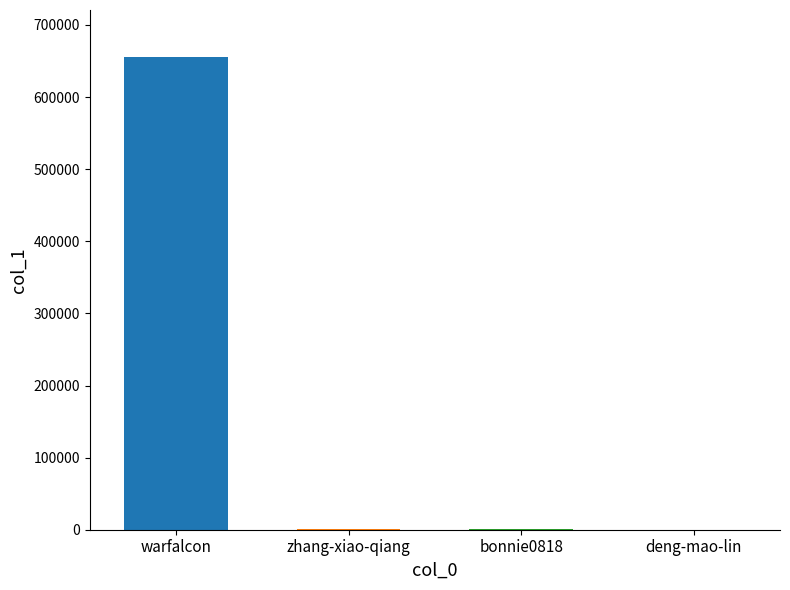

Are the bars horizontal?

No